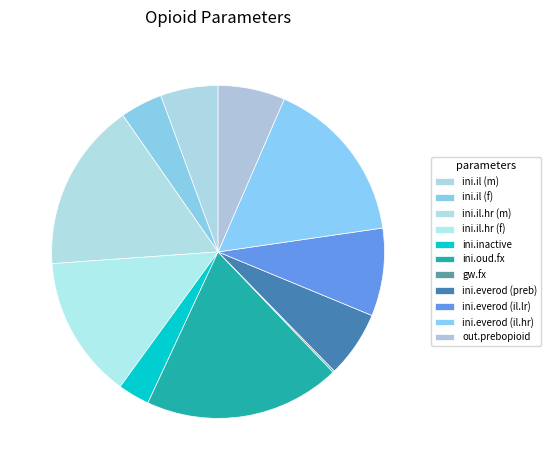

To the nearest percent, what portion does ini.oud.fx represent?

19%